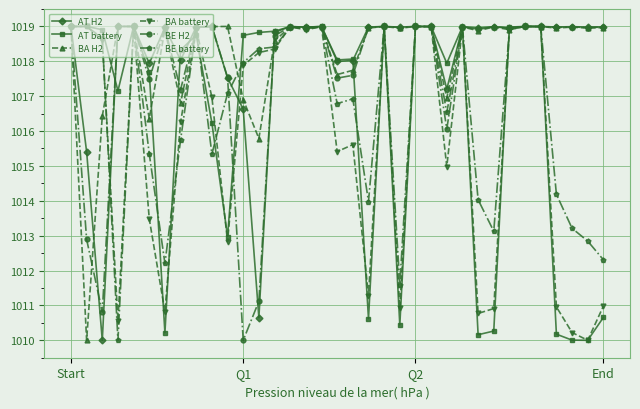

What is the maximum value for AT battery?

1019.0